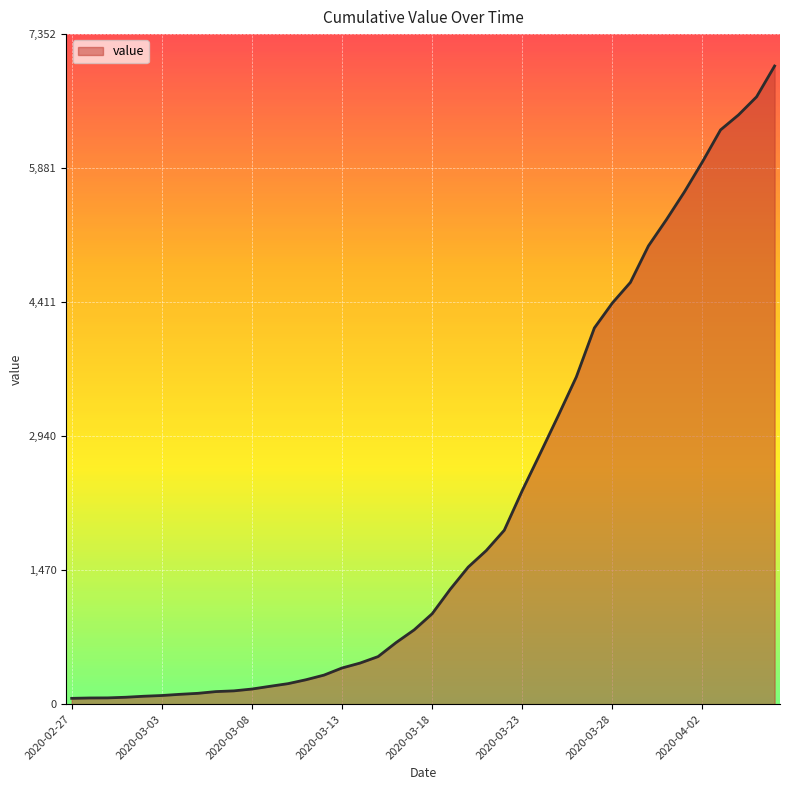

What is the greatest value displayed?

7002